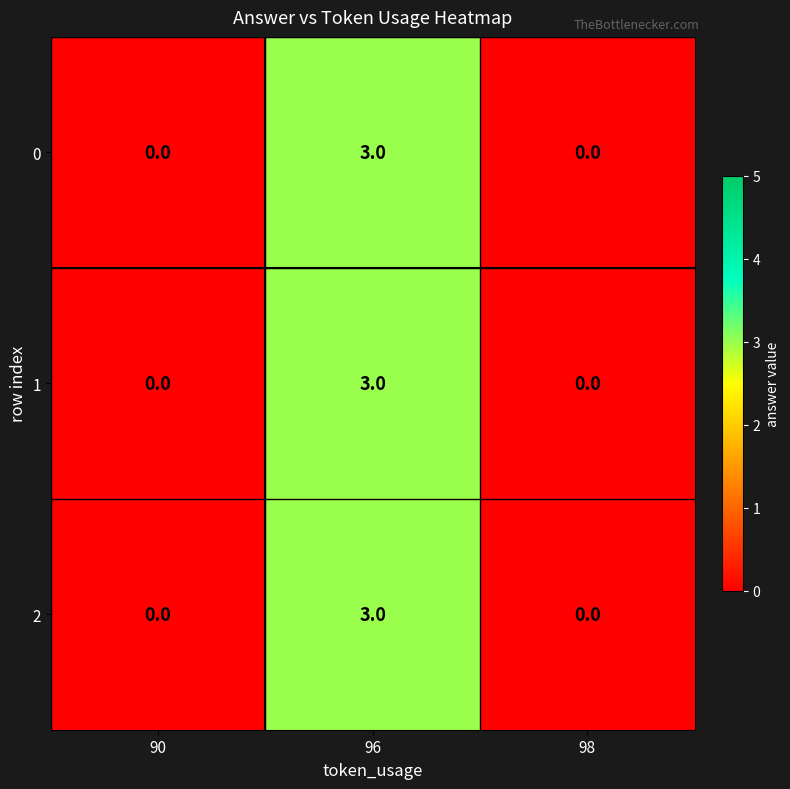

At which category is the sum across all series the highest?

96